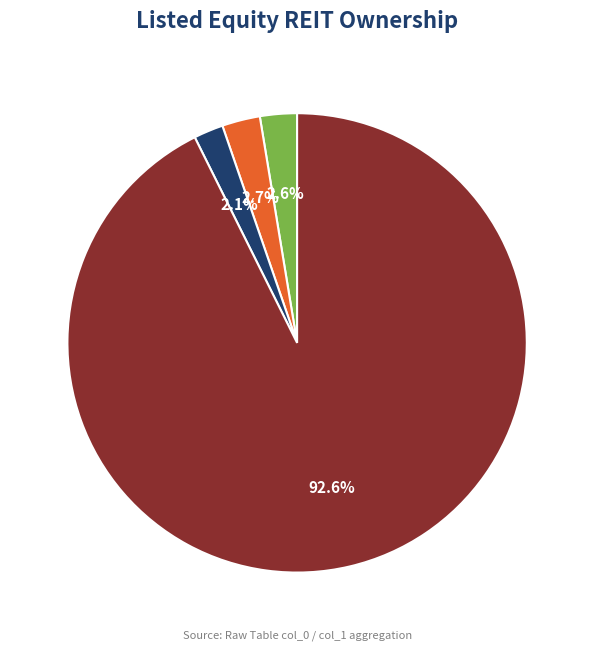

True or false: col_1=16 accounts for 99% of the total.

False